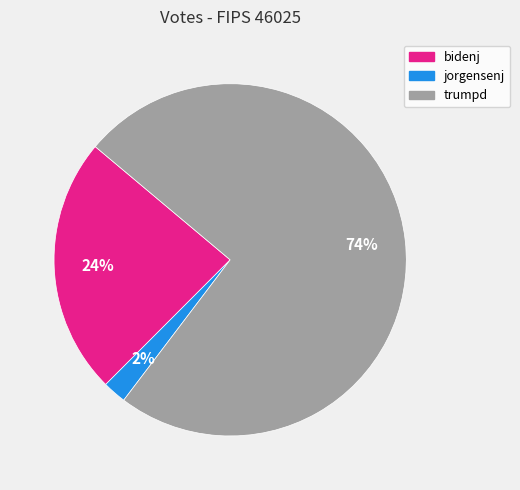

The jorgensenj slice represents 2% of the pie. True or false?

True